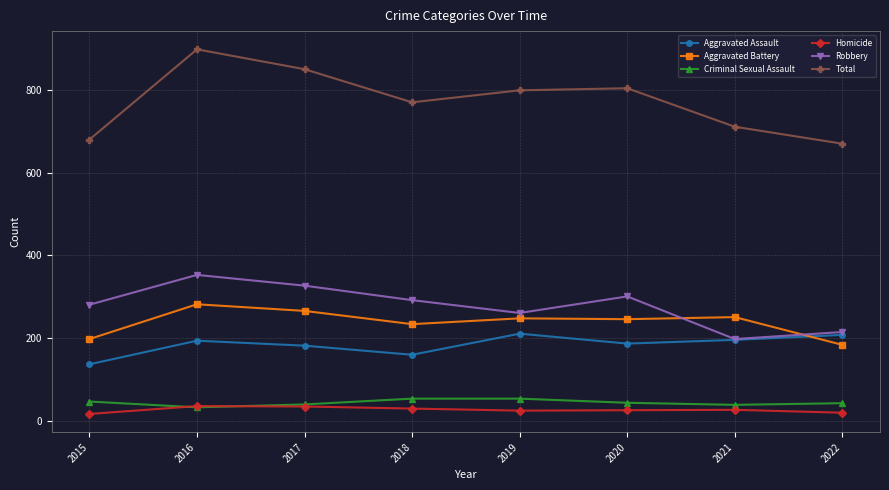

What is the difference between the second highest and minimum values in the Criminal Sexual Assault series?

21